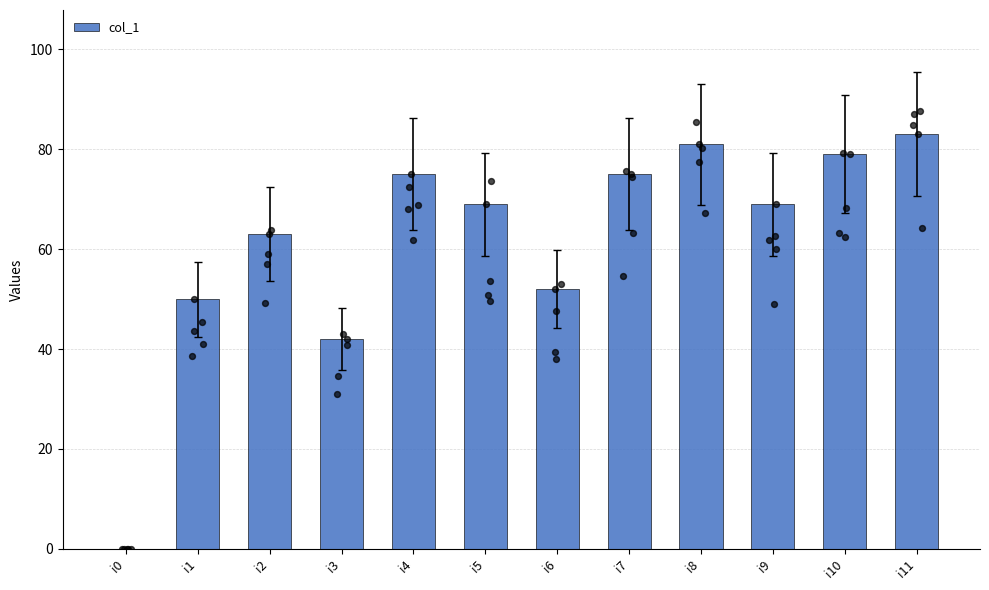

Between i1 and i5, which is larger?

i5